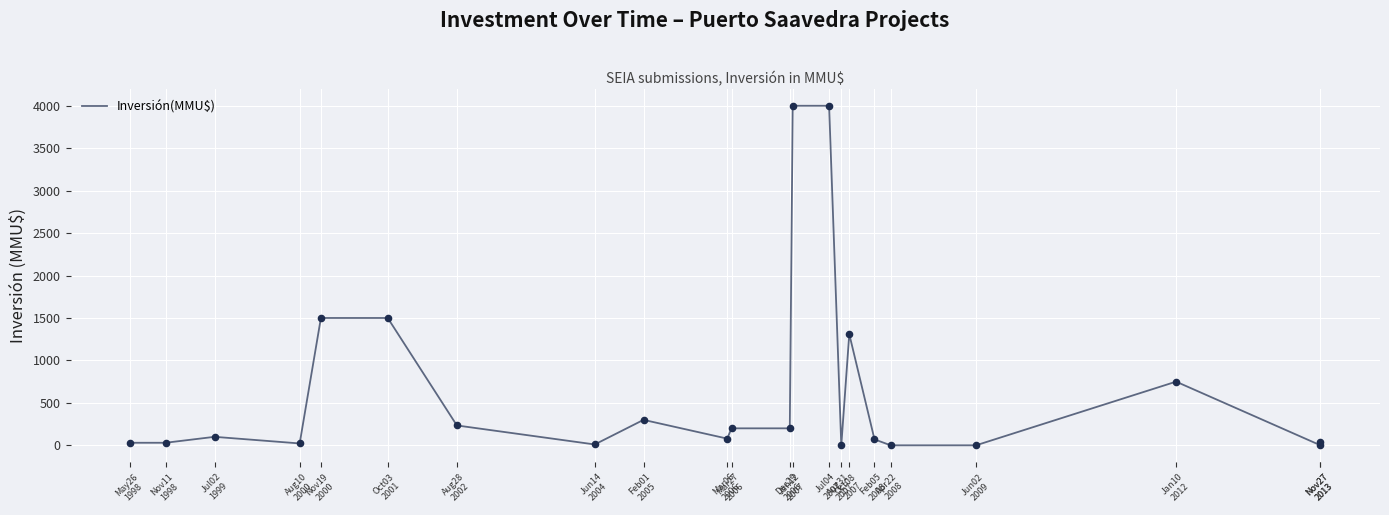

What is the change in value from Mar06
2006 to Apr22
2008?

-79